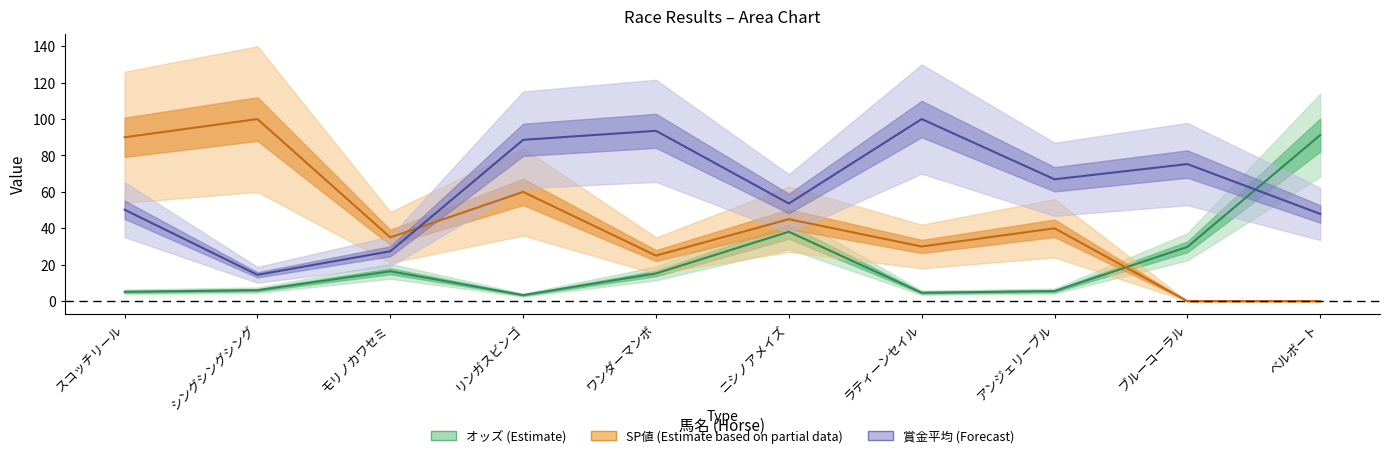

True or false: 賞金平均 and SP値 intersect in this chart.

True